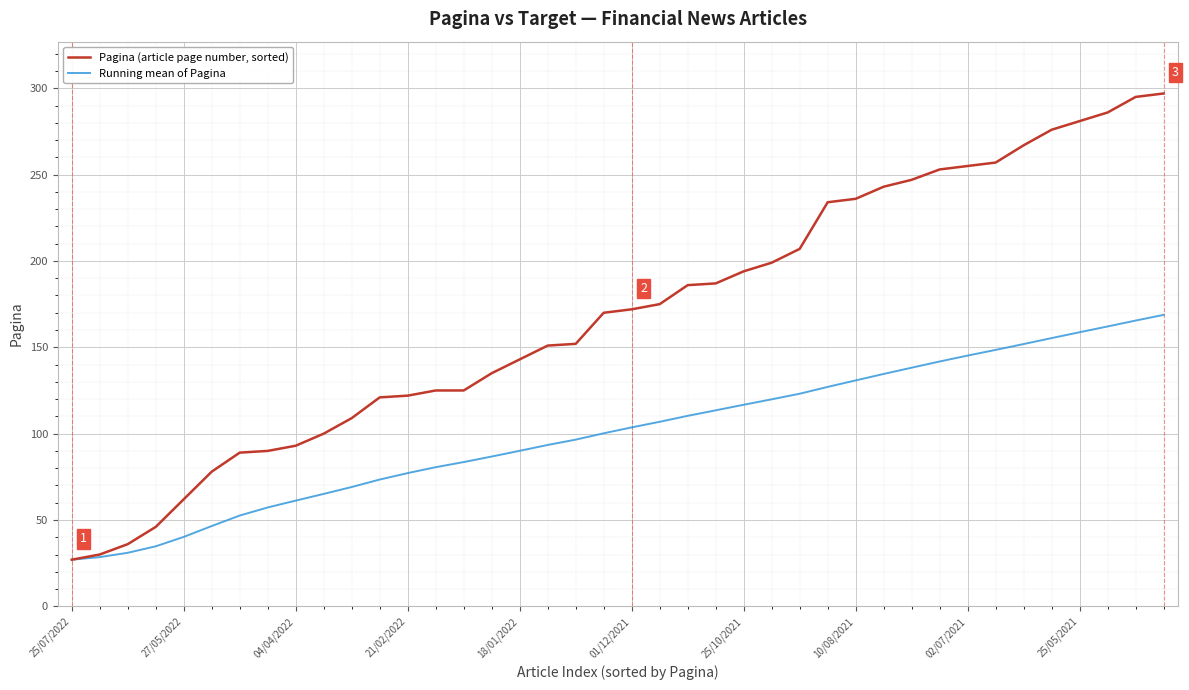

What is the average value of the Pagina (article page number, sorted) series?

168.8